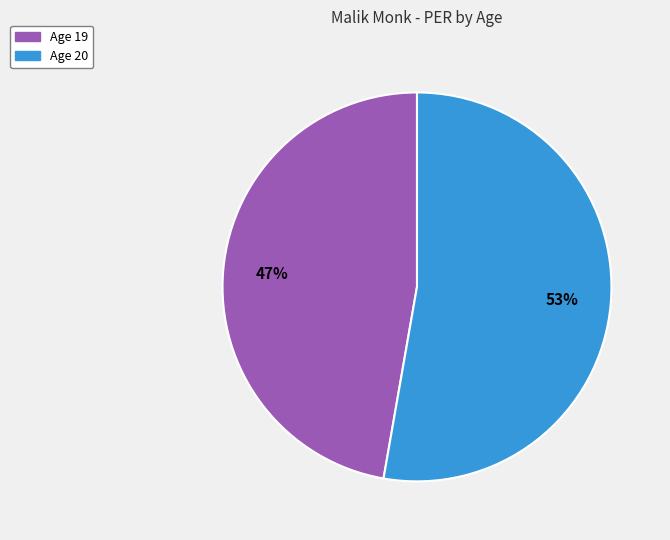

Is there any slice that represents more than half of the pie?

Yes